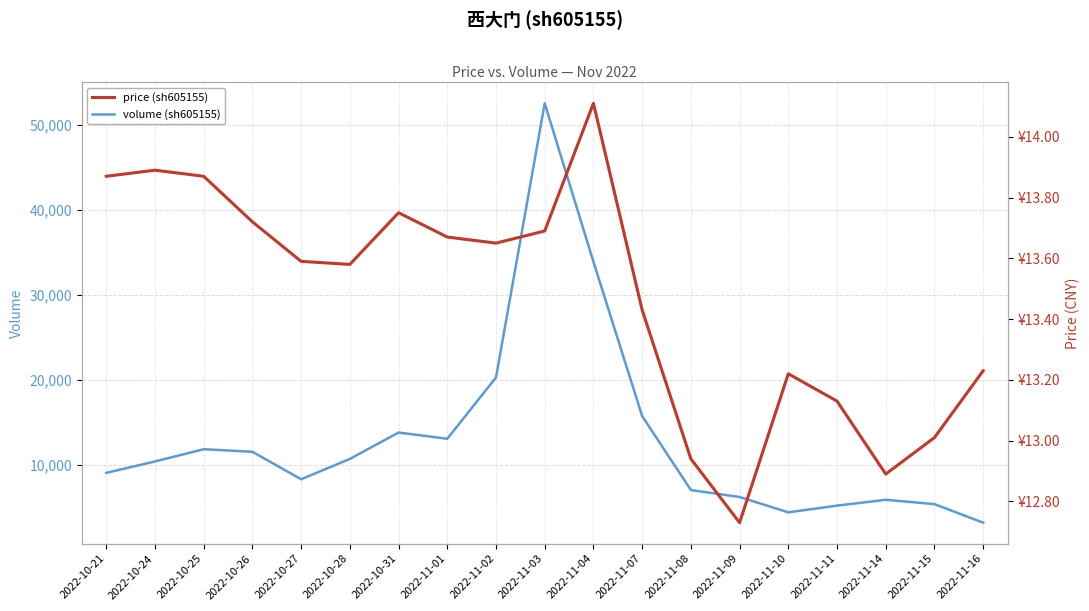

What is the sum of the volume (sh605155) values at 2022-10-31 and 2022-11-01?

26927